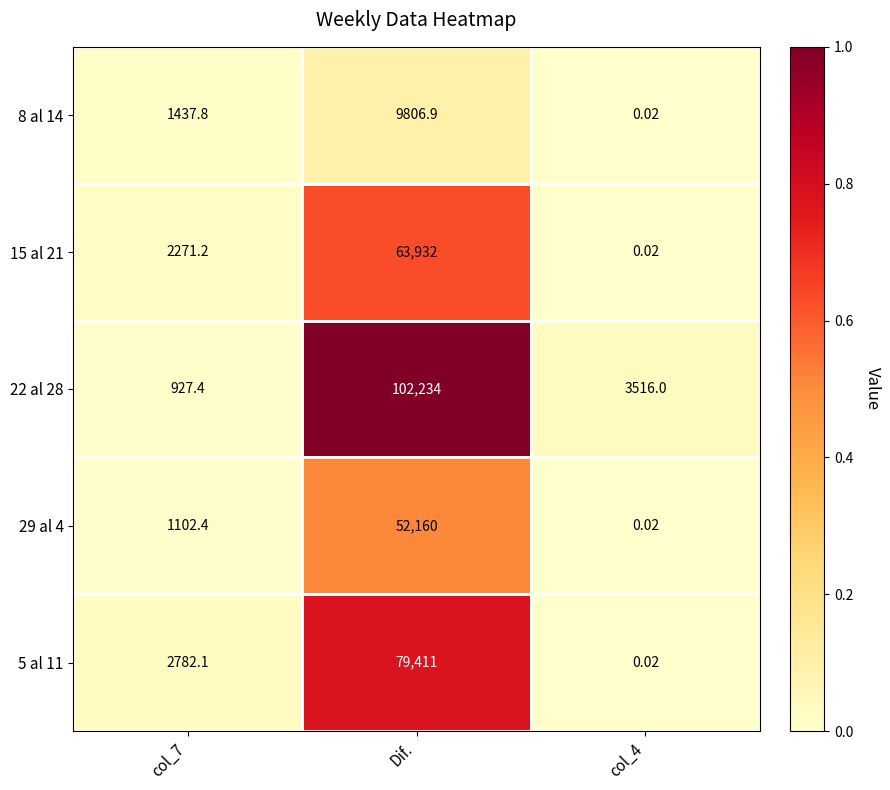

Count the number of data series in this chart.

5